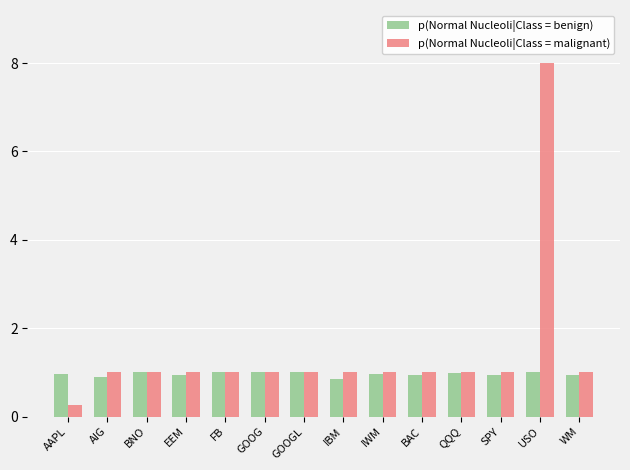

What is the difference between the second highest and minimum values in the p(Normal Nucleoli|Class = benign) series?

0.1